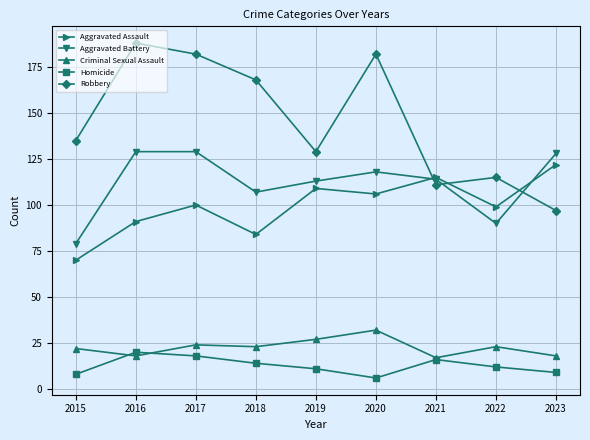

Rank the series at 2023 from lowest to highest value.

Homicide, Criminal Sexual Assault, Robbery, Aggravated Assault, Aggravated Battery